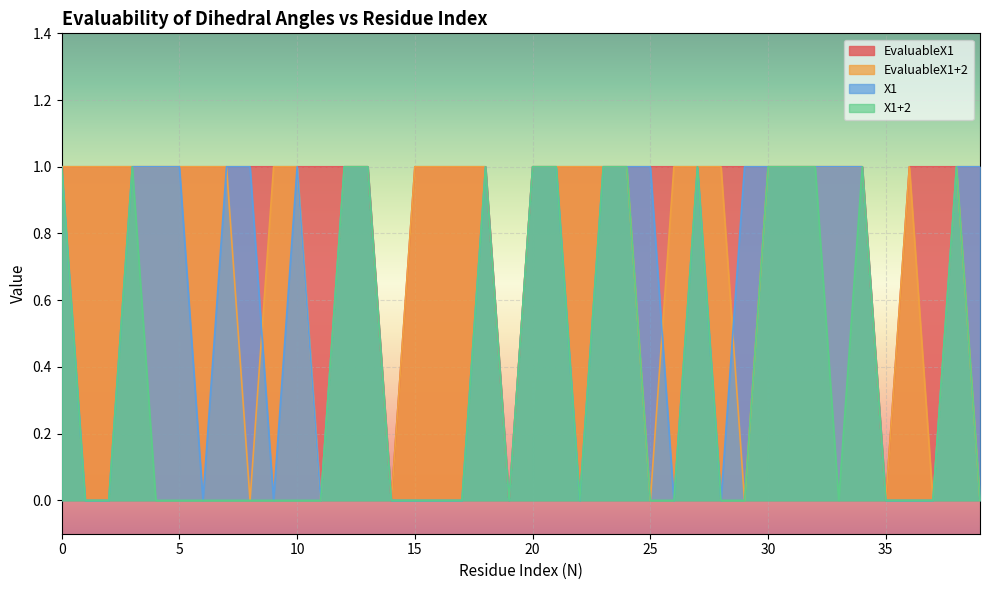

Which series has the largest total across all categories?

EvaluableX1